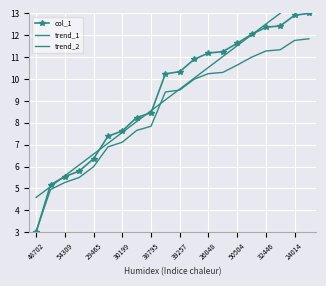

What is the value of the trend_2 point at the 7th from the left?

7.1